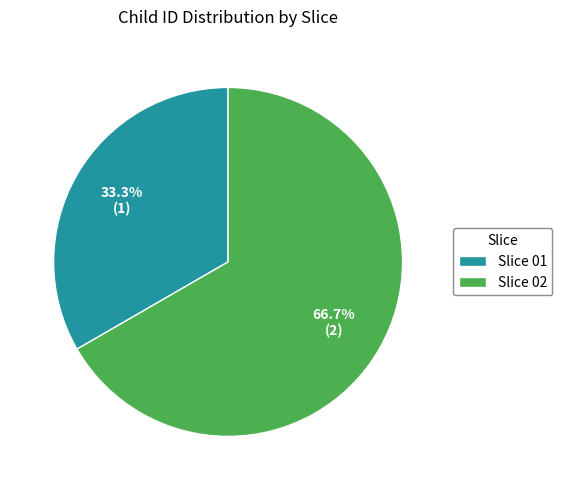

Rank the categories by value from highest to lowest.

Slice 02, Slice 01